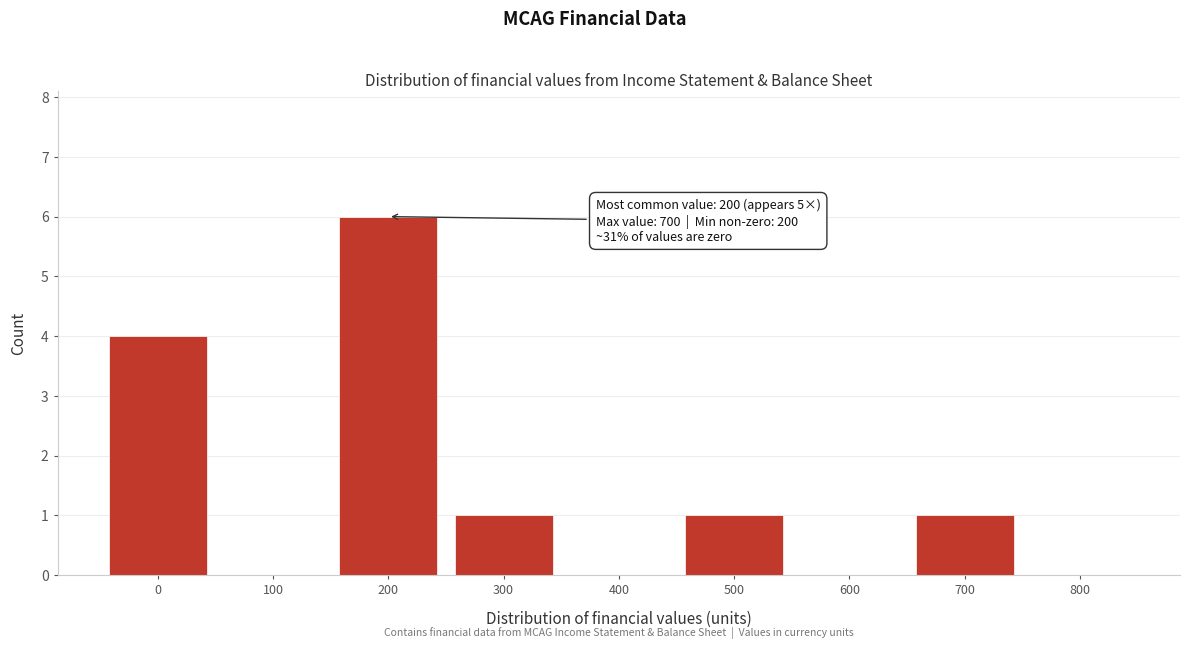

Reading right to left, transcribe all the data shown in this chart.

800=0	700=1	600=0	500=1	400=0	300=1	200=6	100=0	0=4